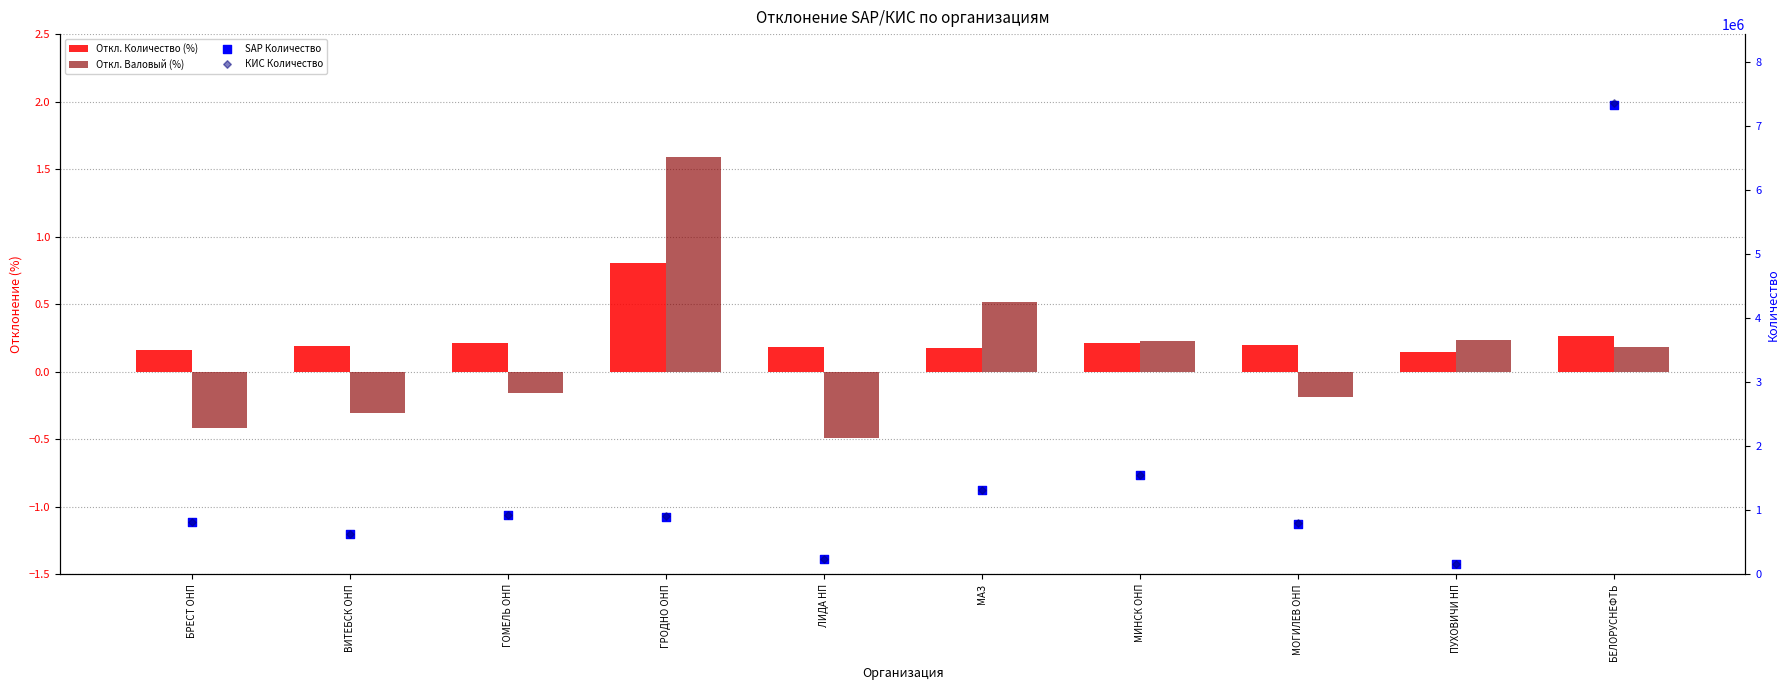

What are all the series names shown in the legend?

Откл. Количество (%), Откл. Валовый (%), SAP Количество, КИС Количество